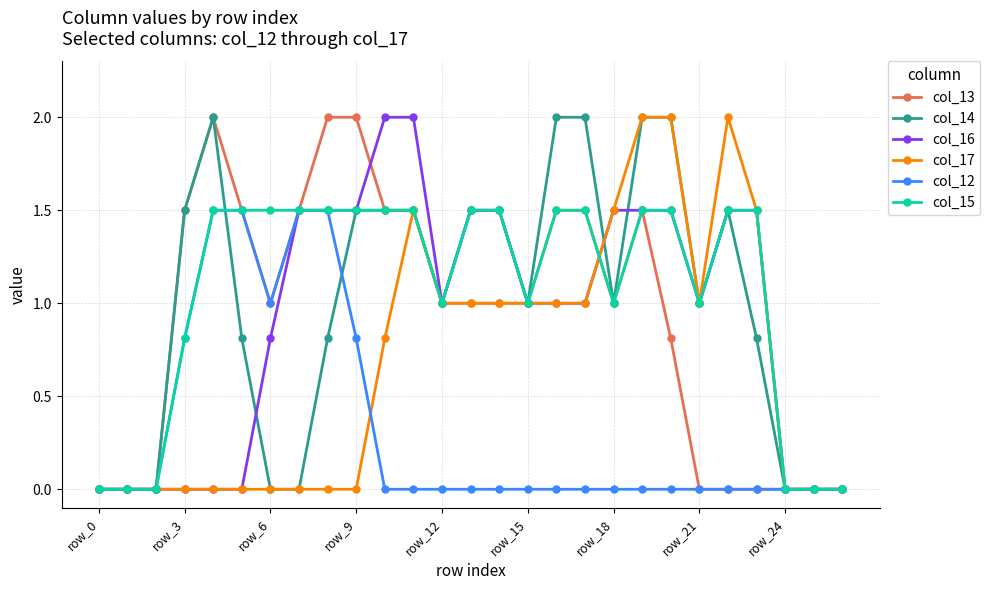

True or false: col_17 has more than 0 interior local peaks.

True